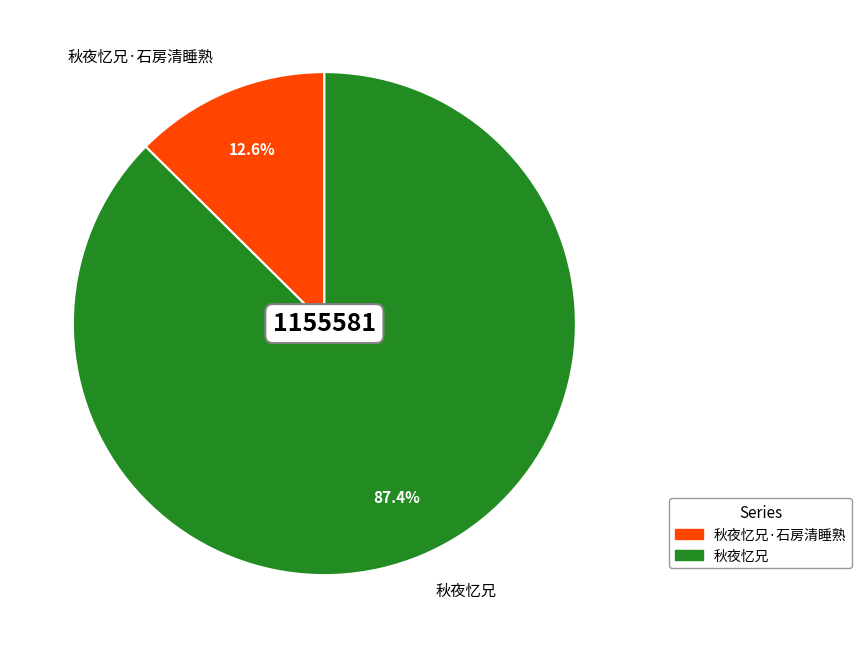

What percentage is the 秋夜忆兄 slice, to the nearest percent?

87%